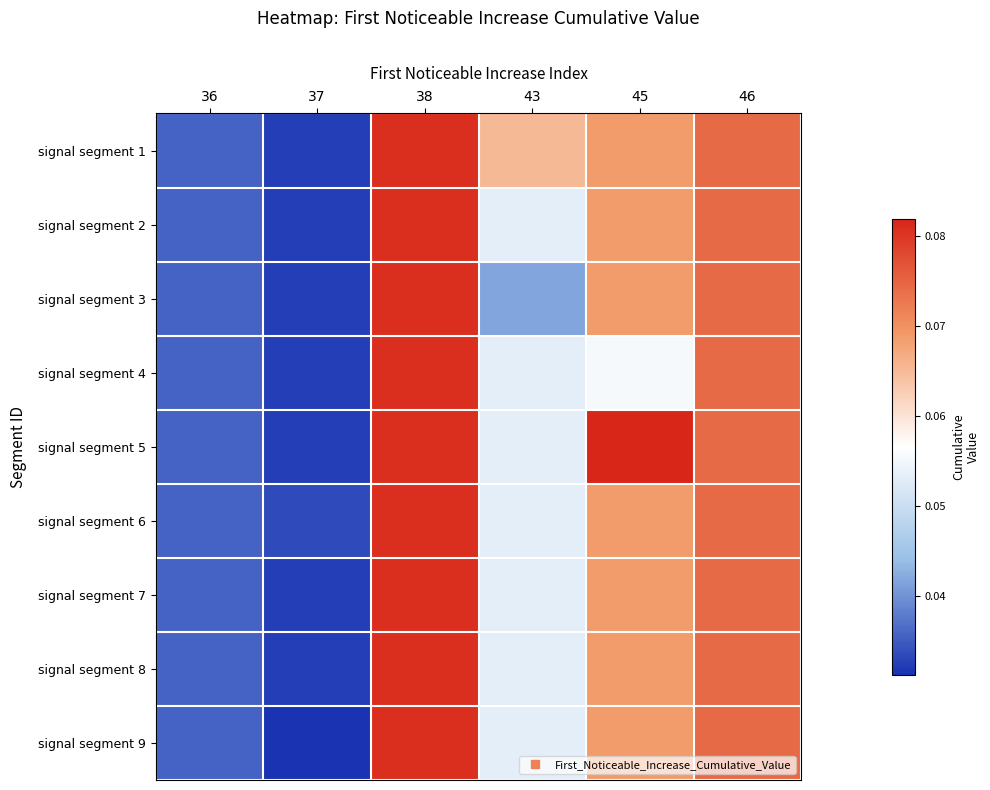

What is the greatest value displayed?

0.1